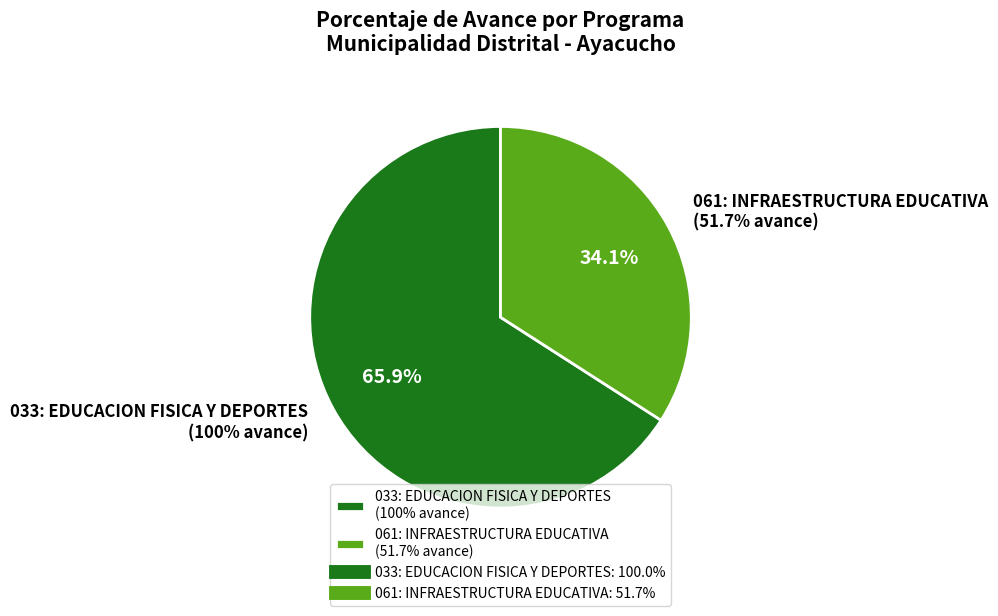

Does 061: INFRAESTRUCTURA EDUCATIVA
(51.7% avance) represent more than half of the total?

No